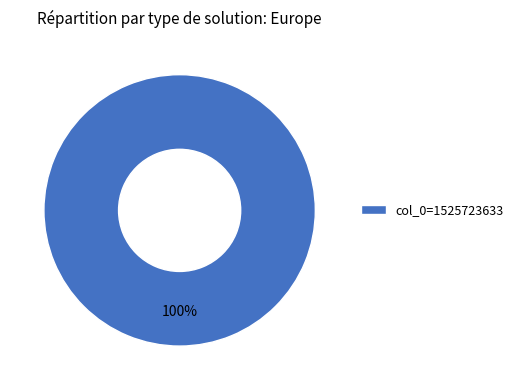

True or false: col_0=1525723633 accounts for 100% of the total.

True